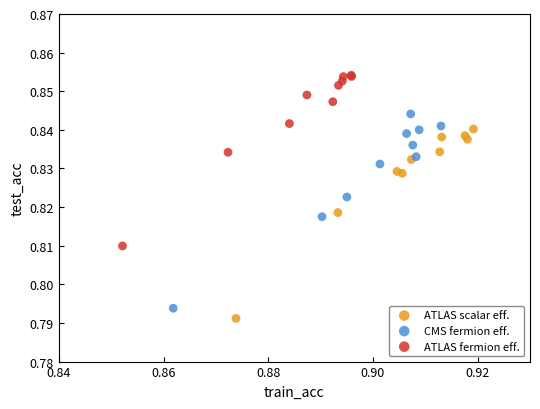

What are all the series names shown in the legend?

ATLAS scalar eff., CMS fermion eff., ATLAS fermion eff.